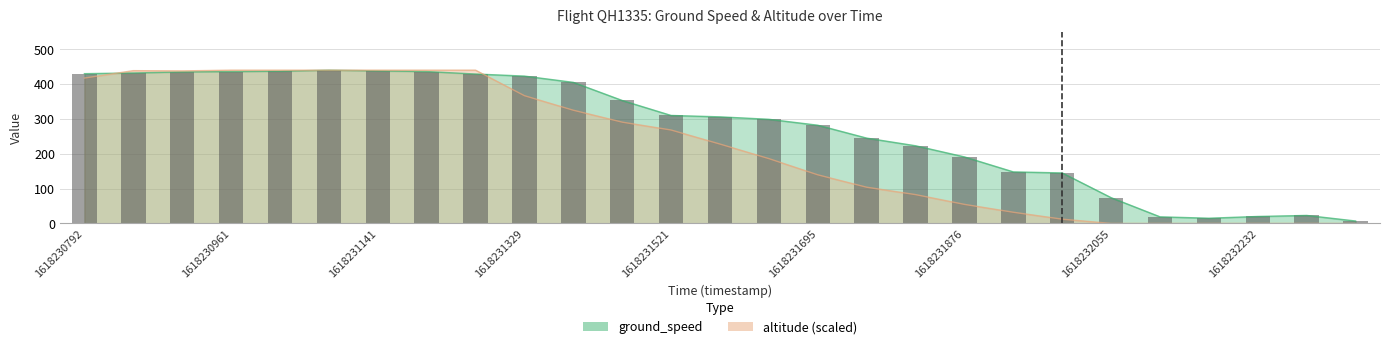

Reading right to left, transcribe all the data shown in this chart.

ground_speed: 1618232353=7.0	1618232290=23.0	1618232232=20.0	1618232173=15.0	1618232116=19.0	1618232055=74.0	1618232000=145.0	1618231940=148.0	1618231876=191.0	1618231817=223.0	1618231756=245.0	1618231695=282.0	1618231637=299.0	1618231576=306.0	1618231521=310.0	1618231457=353.0	1618231393=405.0	1618231329=423.0	1618231264=429.0	1618231205=436.0	1618231141=438.0	1618231076=440.0	1618231019=437.0	1618230961=436.0	1618230908=435.0	1618230848=432.0	1618230792=430.0
altitude: 1618232353=0.0	1618232290=0.0	1618232232=0.0	1618232173=0.0	1618232116=0.0	1618232055=0.0	1618232000=12.3	1618231940=32.2	1618231876=54.7	1618231817=82.8	1618231756=104.0	1618231695=139.6	1618231637=186.1	1618231576=227.9	1618231521=268.2	1618231457=290.8	1618231393=325.0	1618231329=366.8	1618231264=440.0	1618231205=440.0	1618231141=440.0	1618231076=440.0	1618231019=440.0	1618230961=440.0	1618230908=437.9	1618230848=438.6	1618230792=417.4